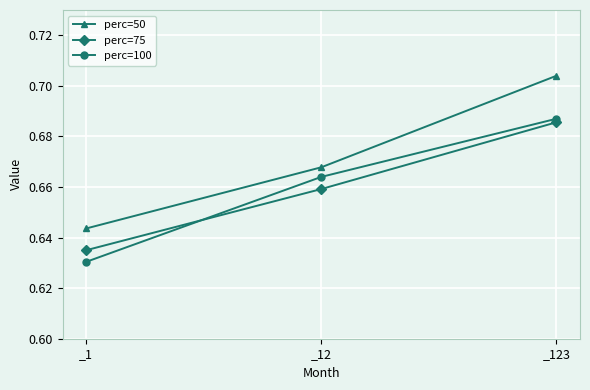

Is the value of perc=100 at _12 greater than the value of perc=50 at _1?

Yes